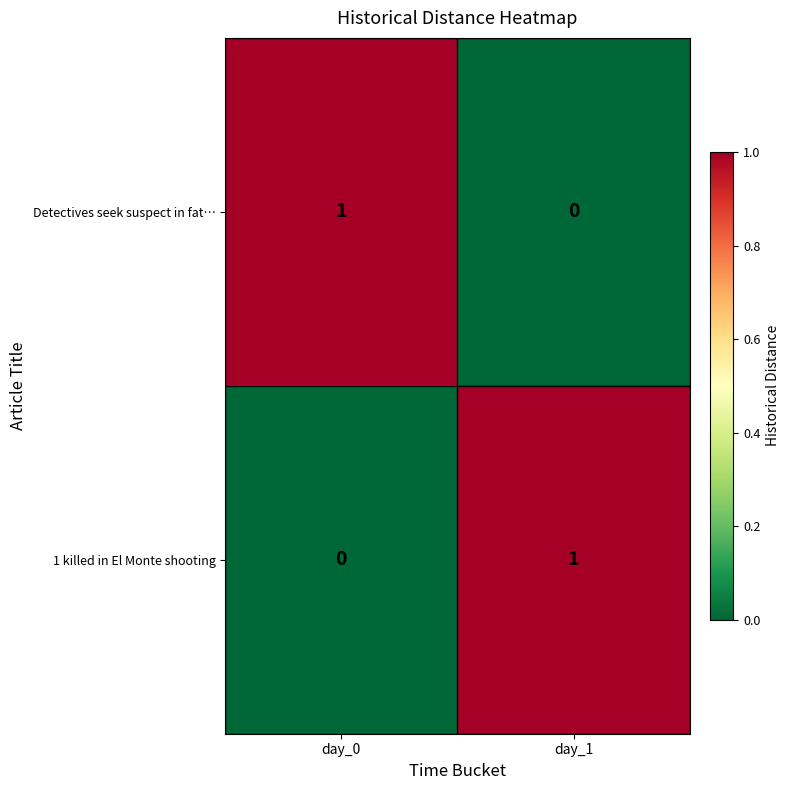

Is it true that Detectives seek suspect in fat… equals 1 at day_0?

True